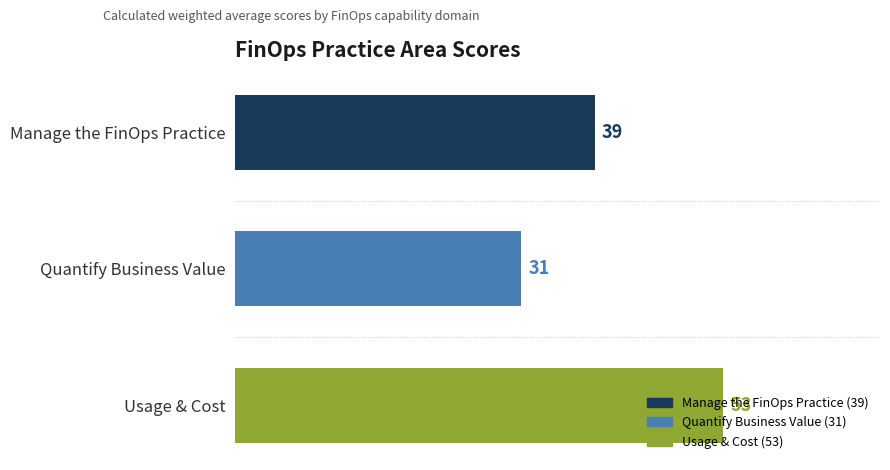

True or false: the data shows 9 at Quantify Business Value.

False